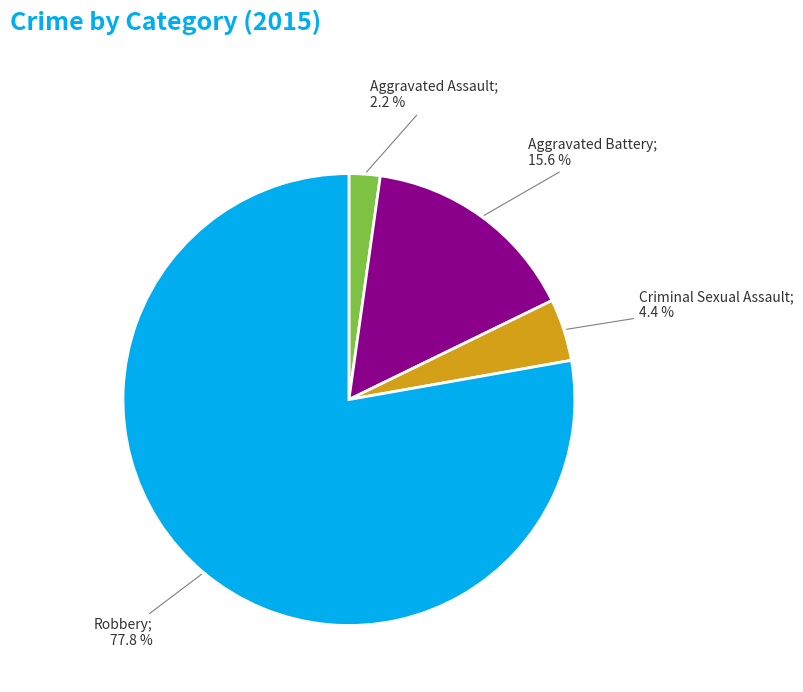

Which slice is the largest?

Robbery